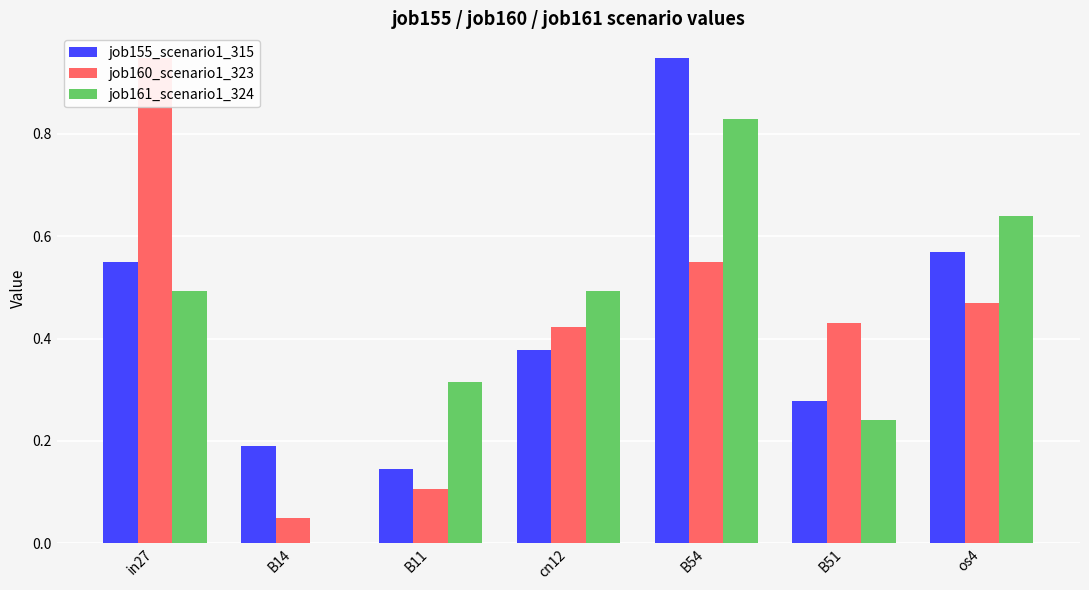

How many series are shown in this chart?

3